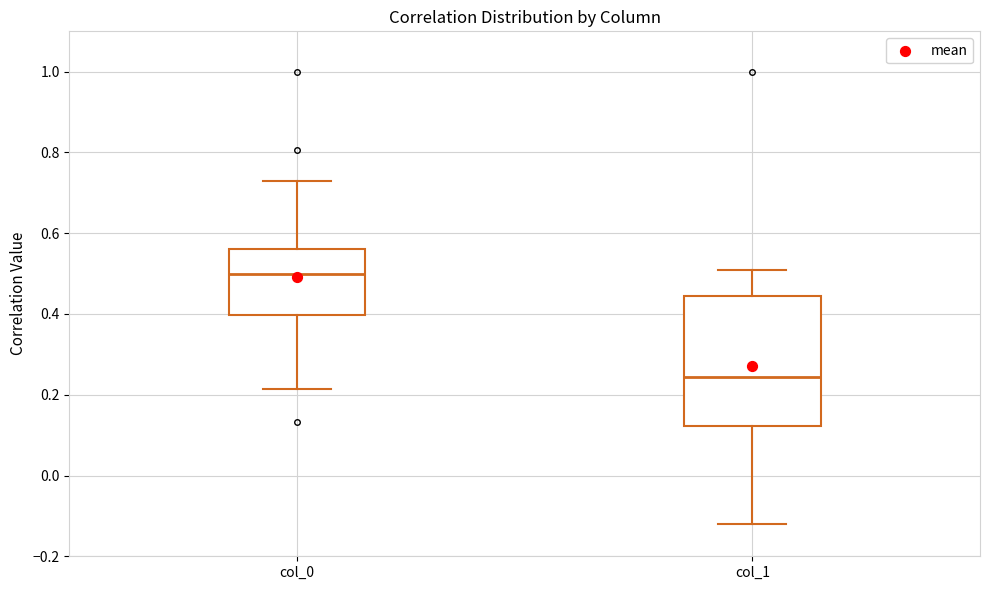

Where is the lower edge of the box for col_1 on the y-axis? The values are not printed on the chart, so give them approximately, as read against the axis.

0.12